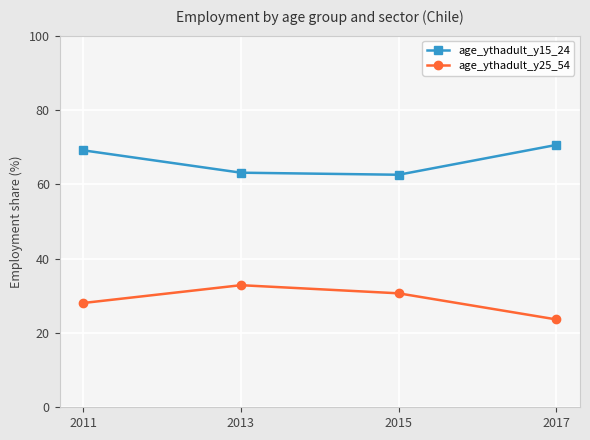

True or false: age_ythadult_y15_24 has a value of 62.6 at 2015.

True